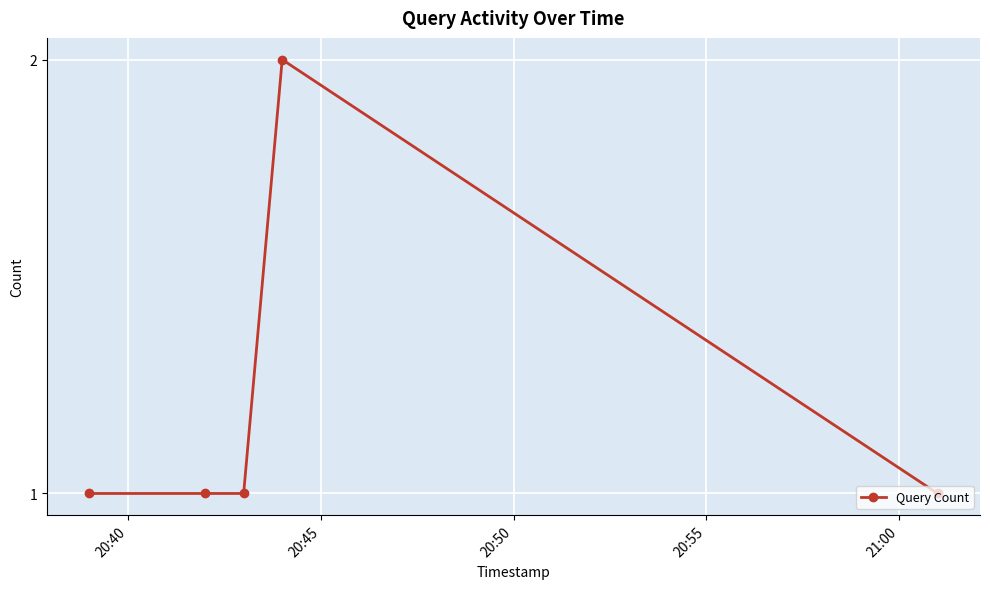

What is the value of the 3rd point from the left?

1